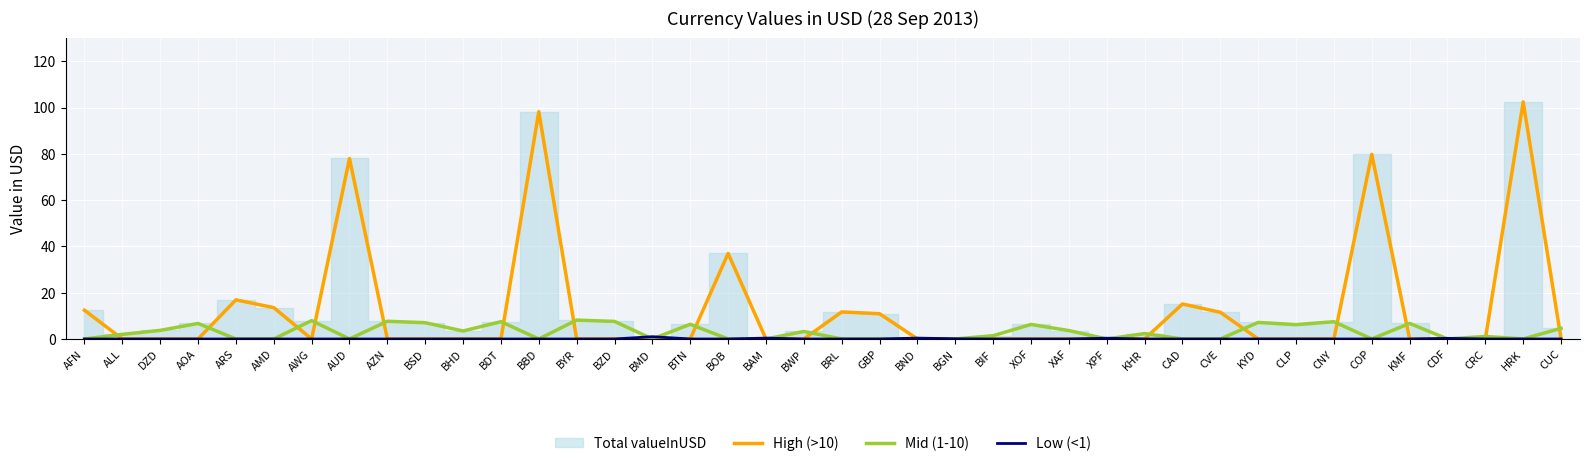

Is the value of High (>10) at KYD greater than the value of Mid (1-10) at KYD?

No